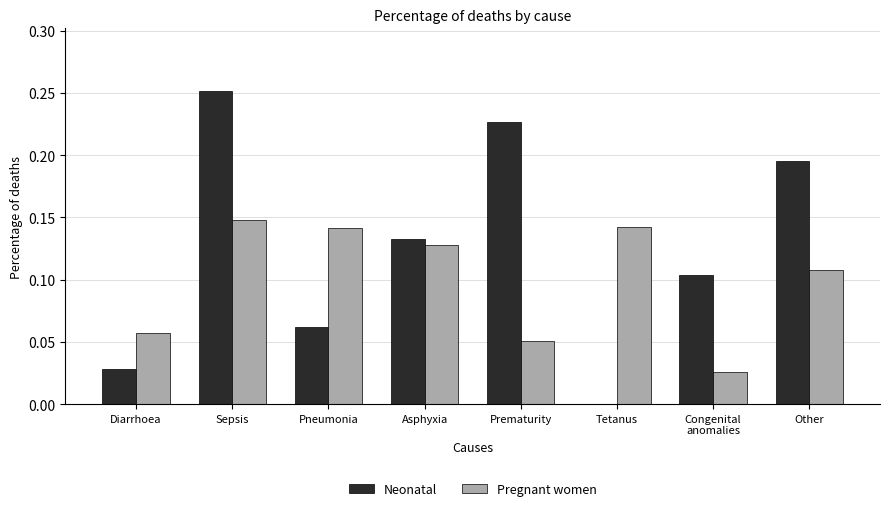

The value of Pregnant women at Sepsis is 0.2. True or false?

False